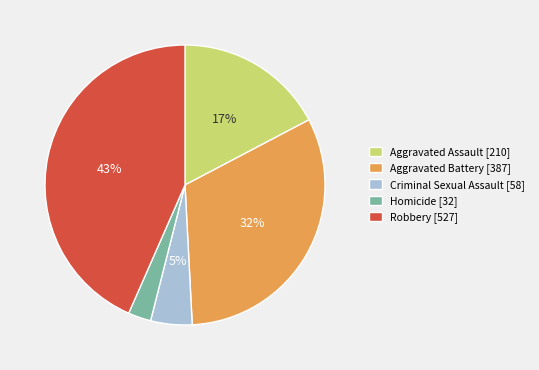

Is there a majority slice in this chart?

No